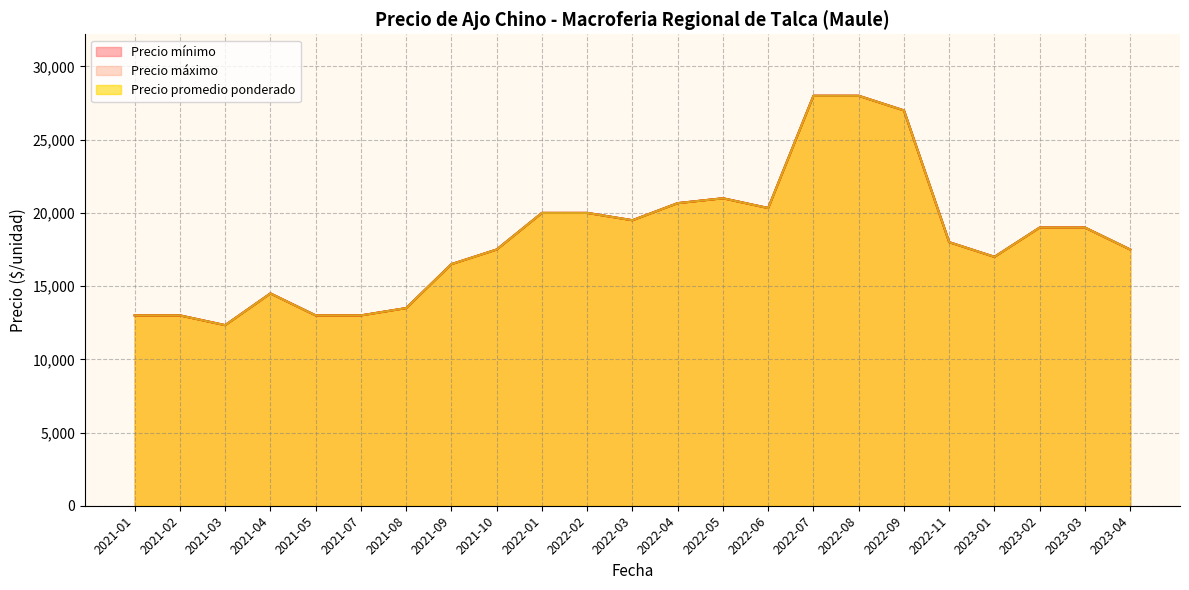

Does the chart have visible grid lines?

Yes